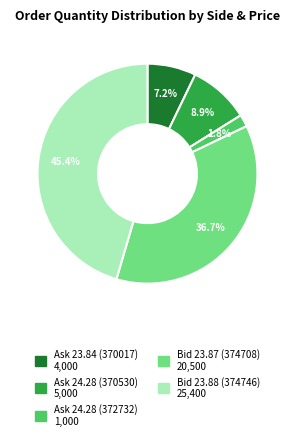

To the nearest percent, what portion does Bid 23.87 (374708) represent?

37%